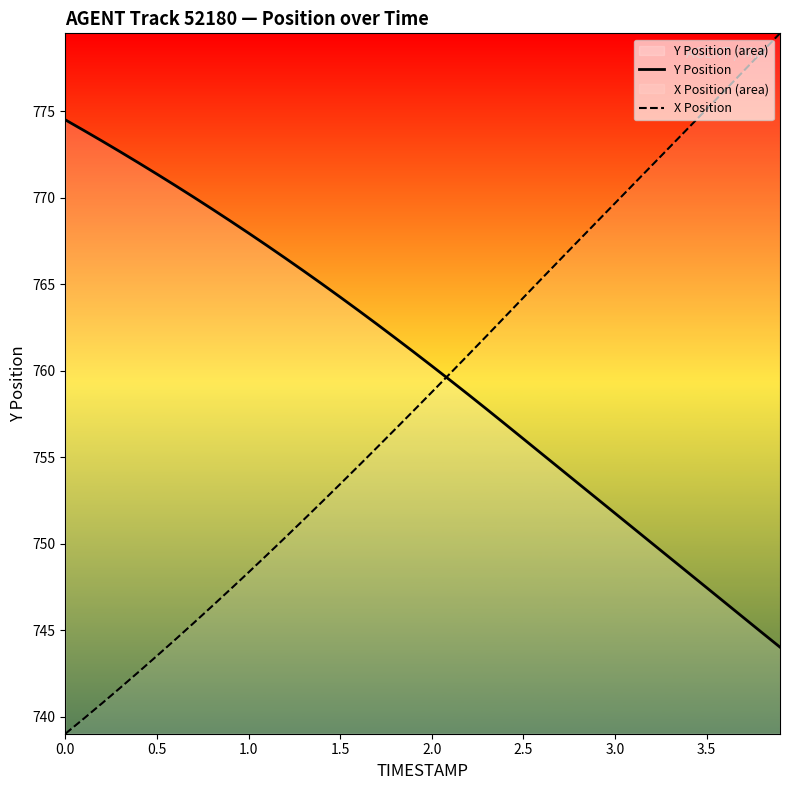

What is the minimum value for Y Position?

744.0